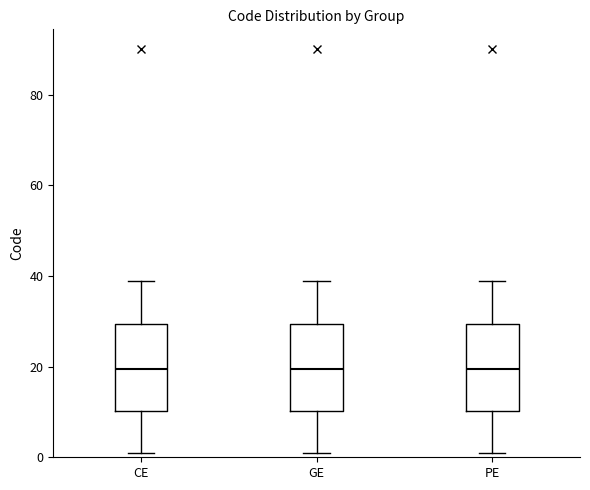

Reading left to right, read every box against the y-axis: the position of its median line, the range the box covers, and the ends of its whiskers. The values are not printed on the chart, so give them approximately, as read against the axis.

CE: median 20, box 10 to 30, whiskers 2 to 40
GE: median 20, box 10 to 30, whiskers 2 to 40
PE: median 20, box 10 to 30, whiskers 2 to 40